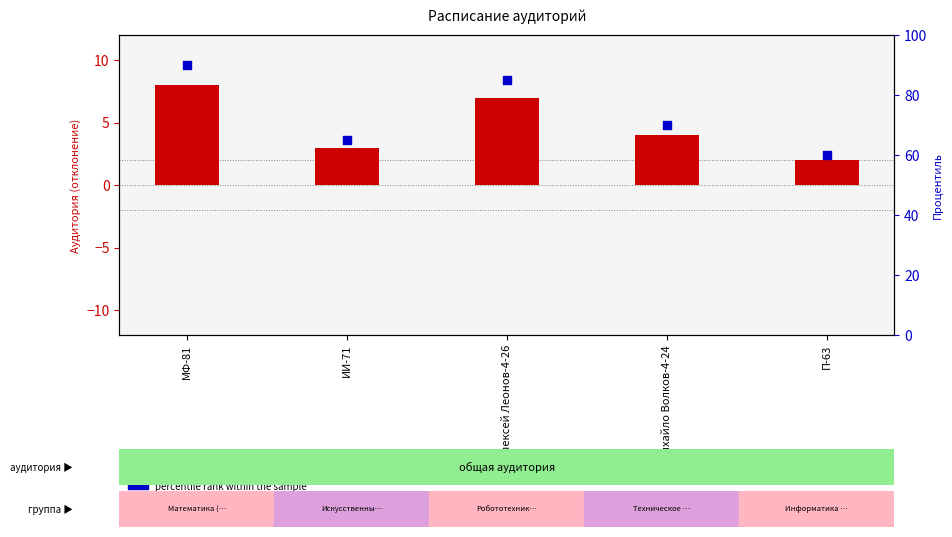

Is the value of percentile rank within the sample at П-63 greater than the value of transformed count at П-63?

Yes